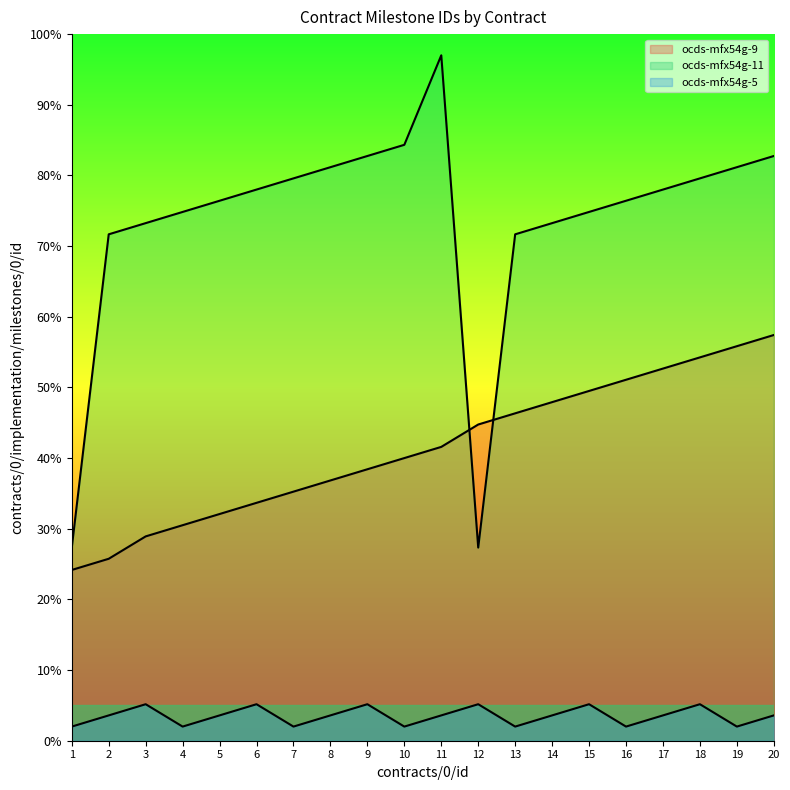

List the series in order of their peak value, lowest first.

ocds-mfx54g-5, ocds-mfx54g-9, ocds-mfx54g-11